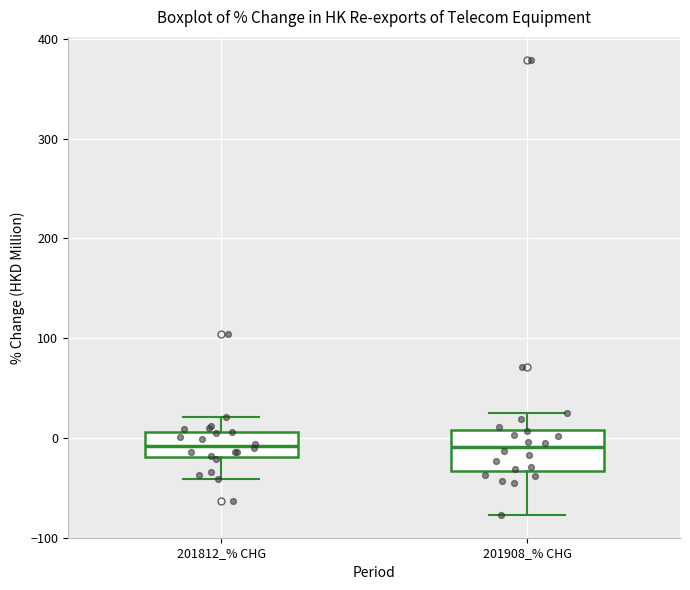

Reading left to right, read every box against the y-axis: the position of its median line, the range the box covers, and the ends of its whiskers. The values are not printed on the chart, so give them approximately, as read against the axis.

201812_% CHG: median -10, box -20 to 10, whiskers -40 to 20
201908_% CHG: median -10, box -30 to 10, whiskers -80 to 30